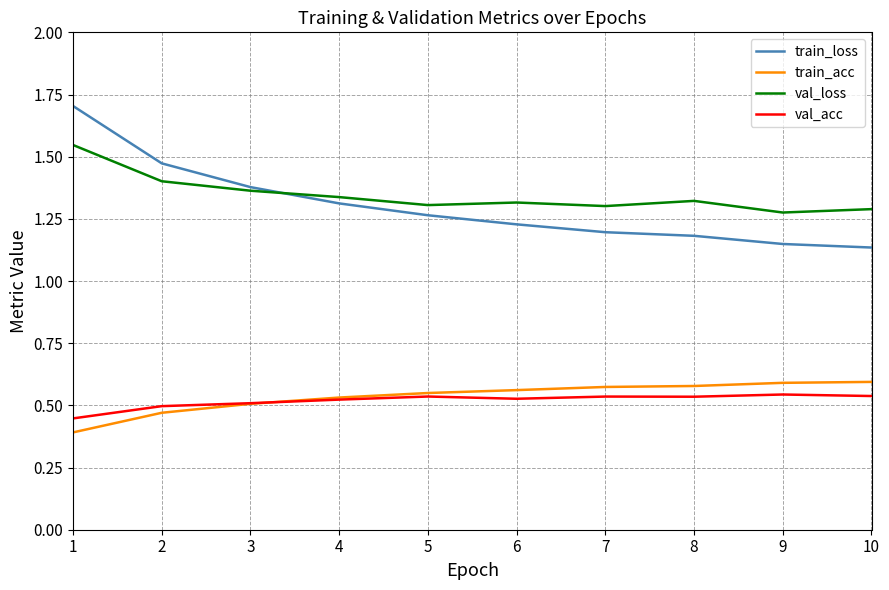

True or false: train_loss has a value of 0.8 at 5.

False